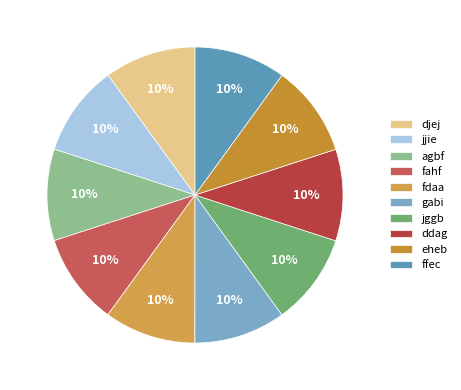

The fahf slice represents 10% of the pie. True or false?

True